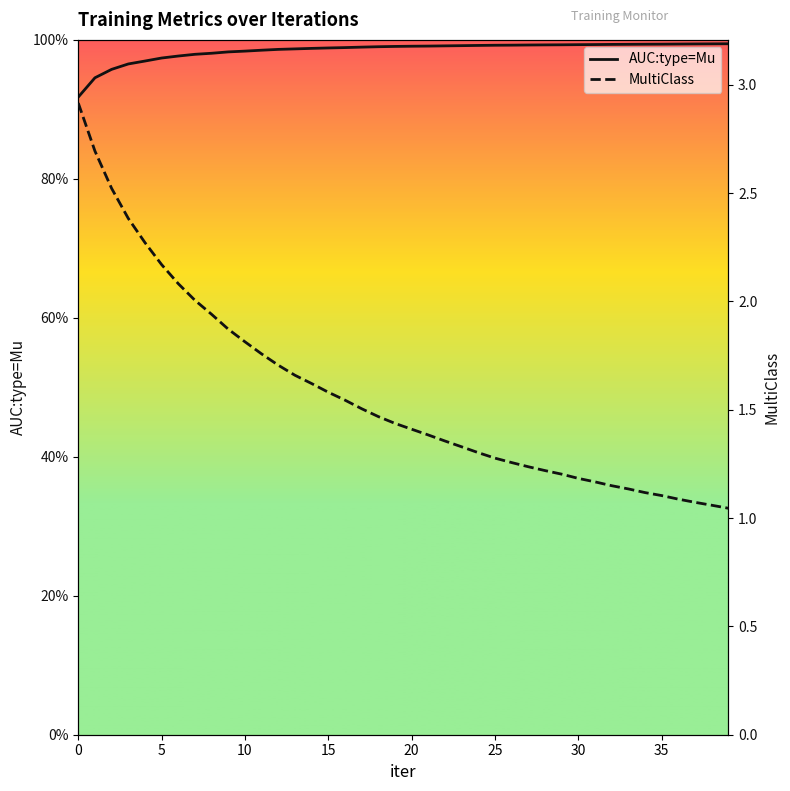

The value of AUC:type=Mu at 15 is 1.4. True or false?

False